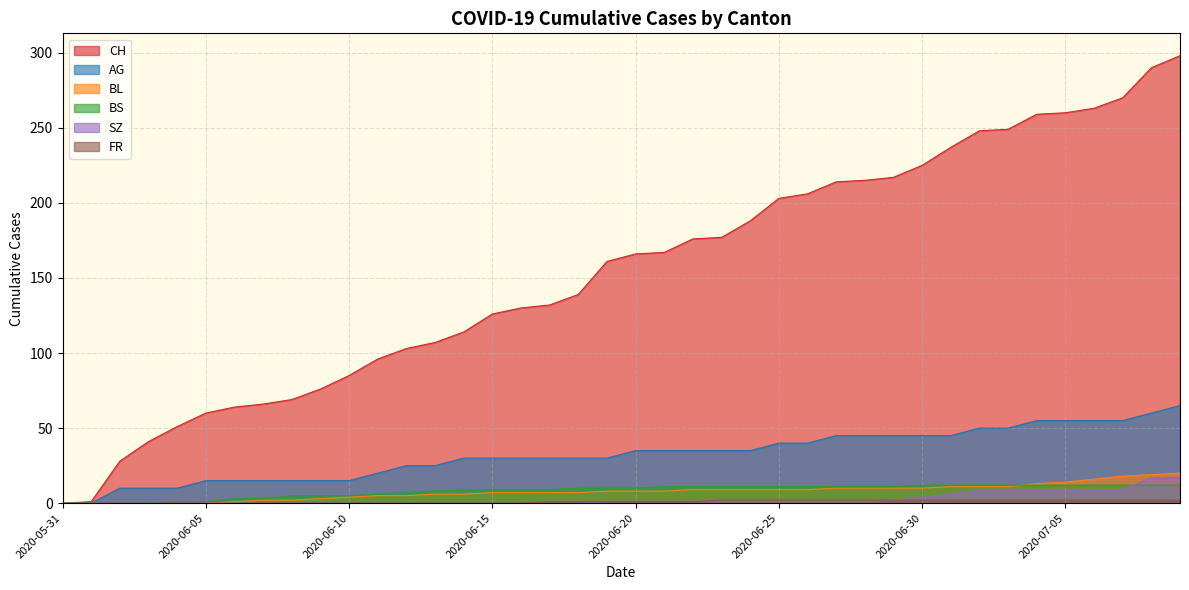

Rank the series at 2020-06-01 from lowest to highest value.

AG, BL, BS, SZ, FR, CH